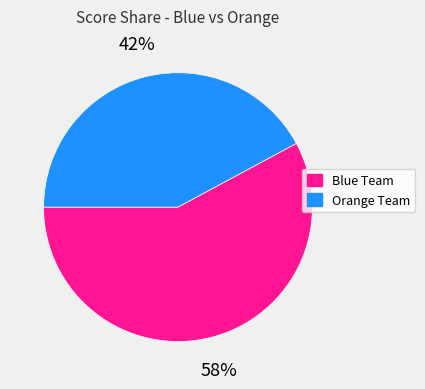

To the nearest percent, what is the difference between the largest and smallest slice percentages?

16%